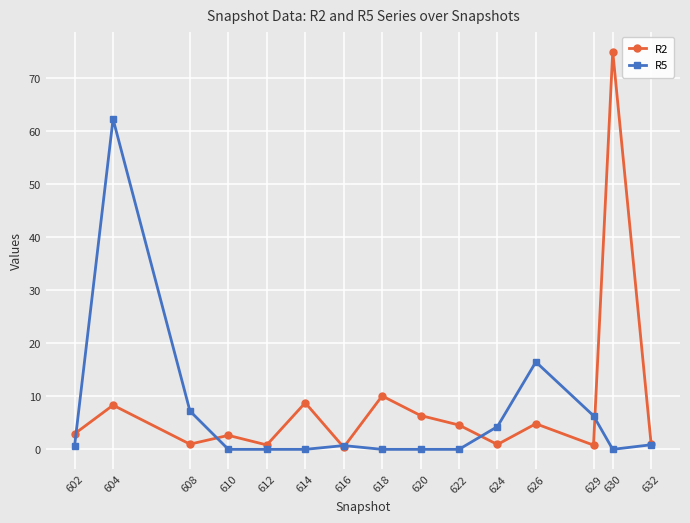

What is the value of the R2 point at the 14th from the left?

75.0